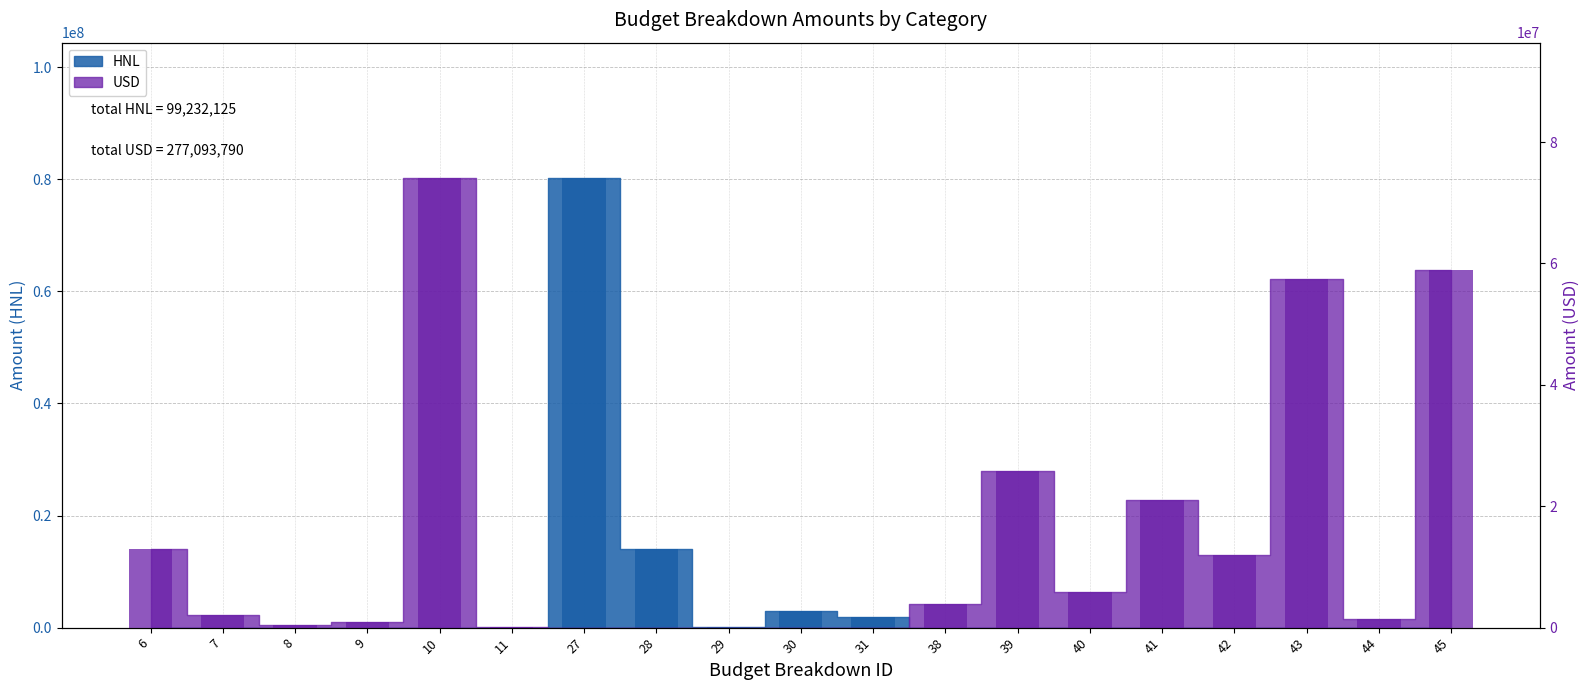

How many data points in USD are less than 2000000?

9